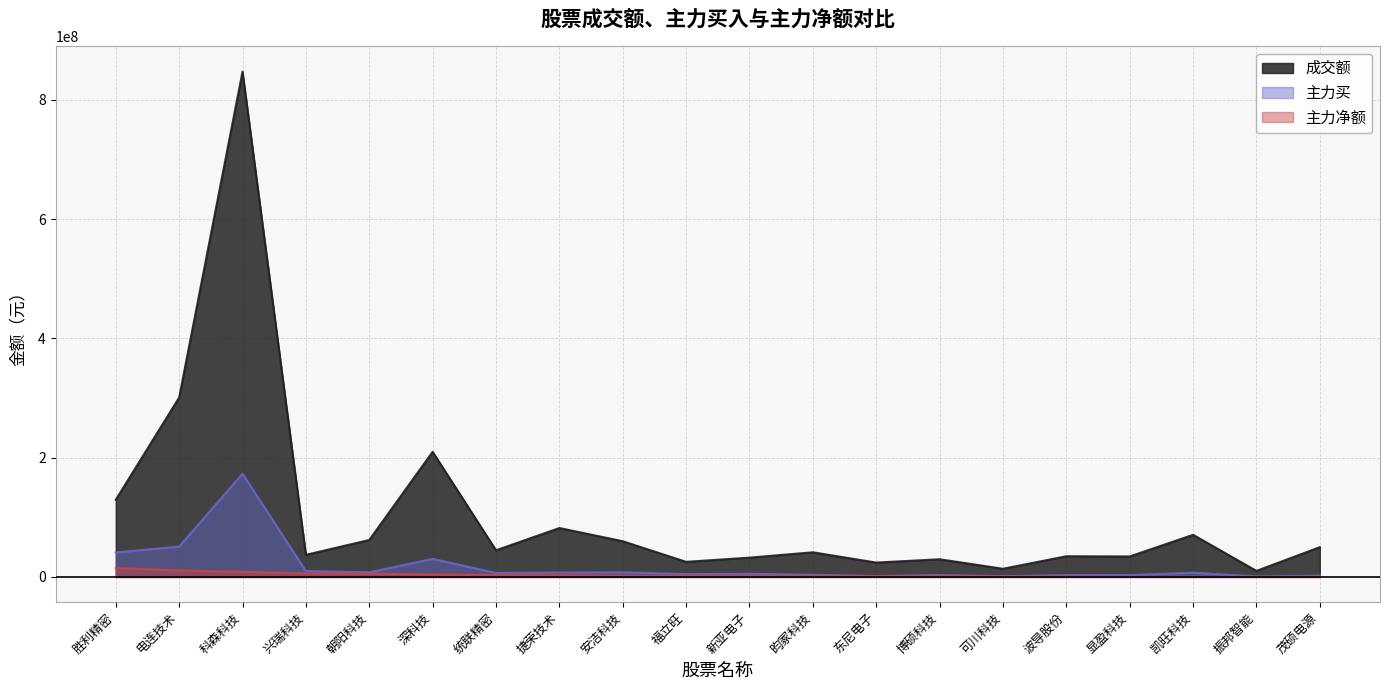

How many interior local peaks does the 主力买 series have?

7